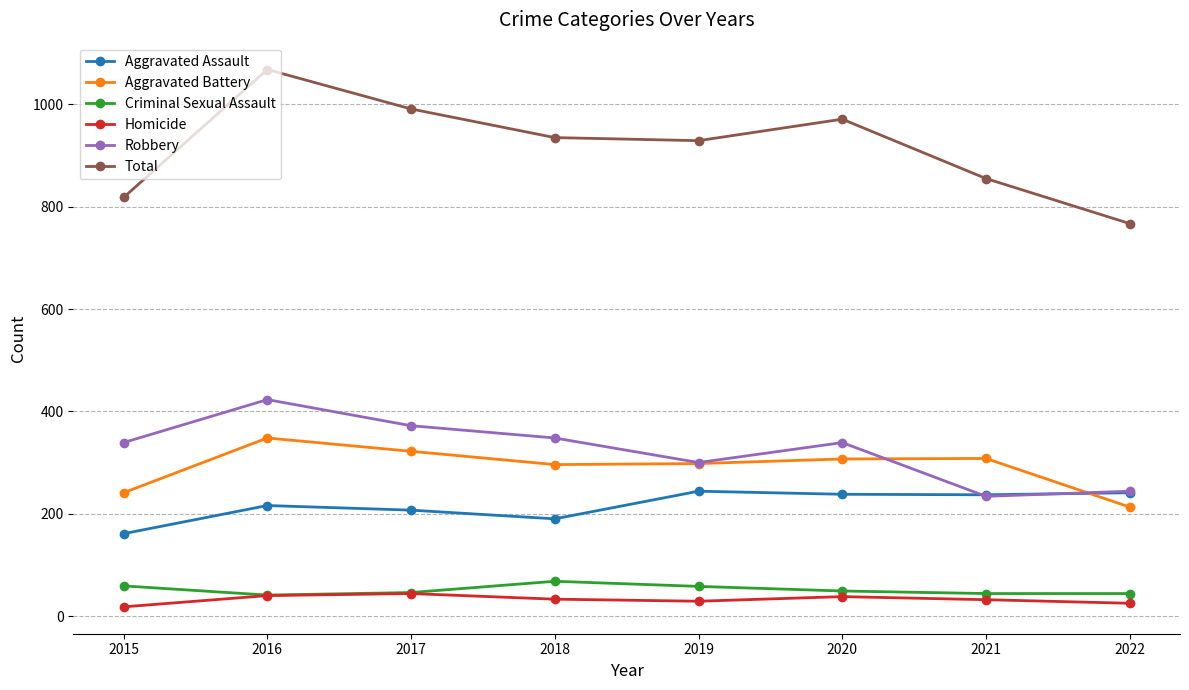

What are all the series names shown in the legend?

Aggravated Assault, Aggravated Battery, Criminal Sexual Assault, Homicide, Robbery, Total